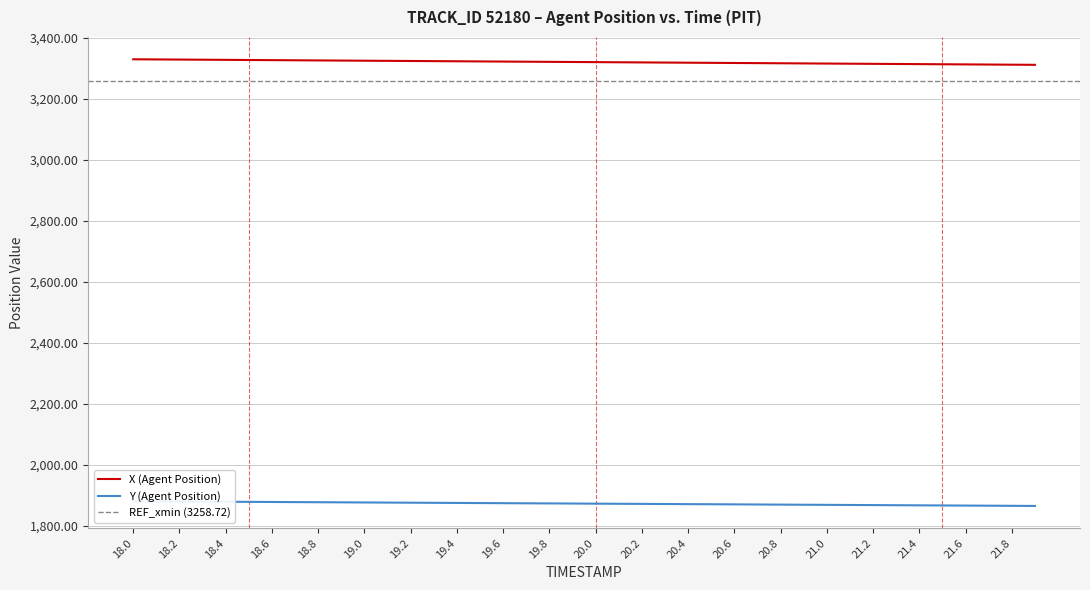

What is the maximum value for X (Agent Position)?

3328.8